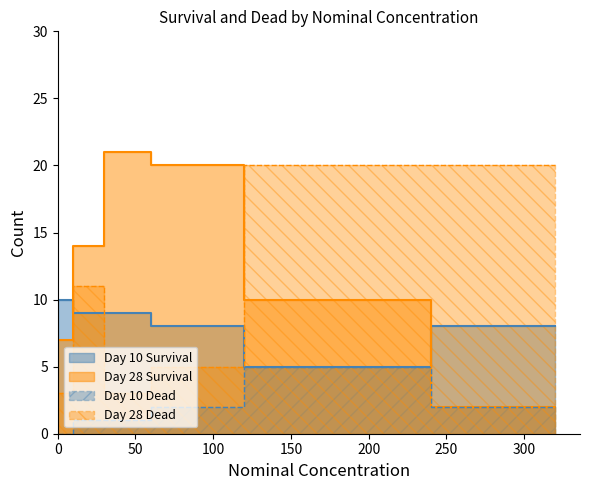

The Dead series shows 9 at 40. True or false?

True